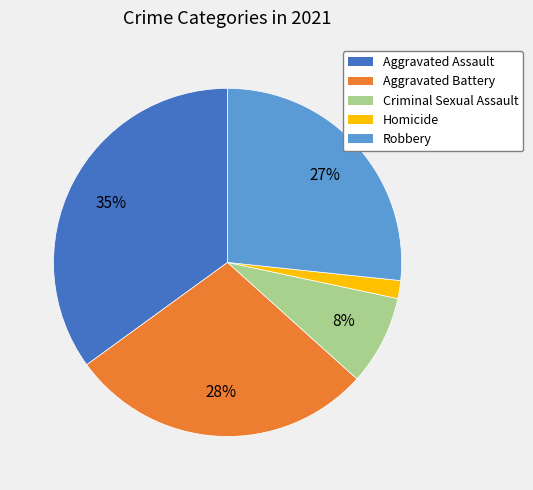

Combined, do Homicide and Criminal Sexual Assault account for over 50%?

No